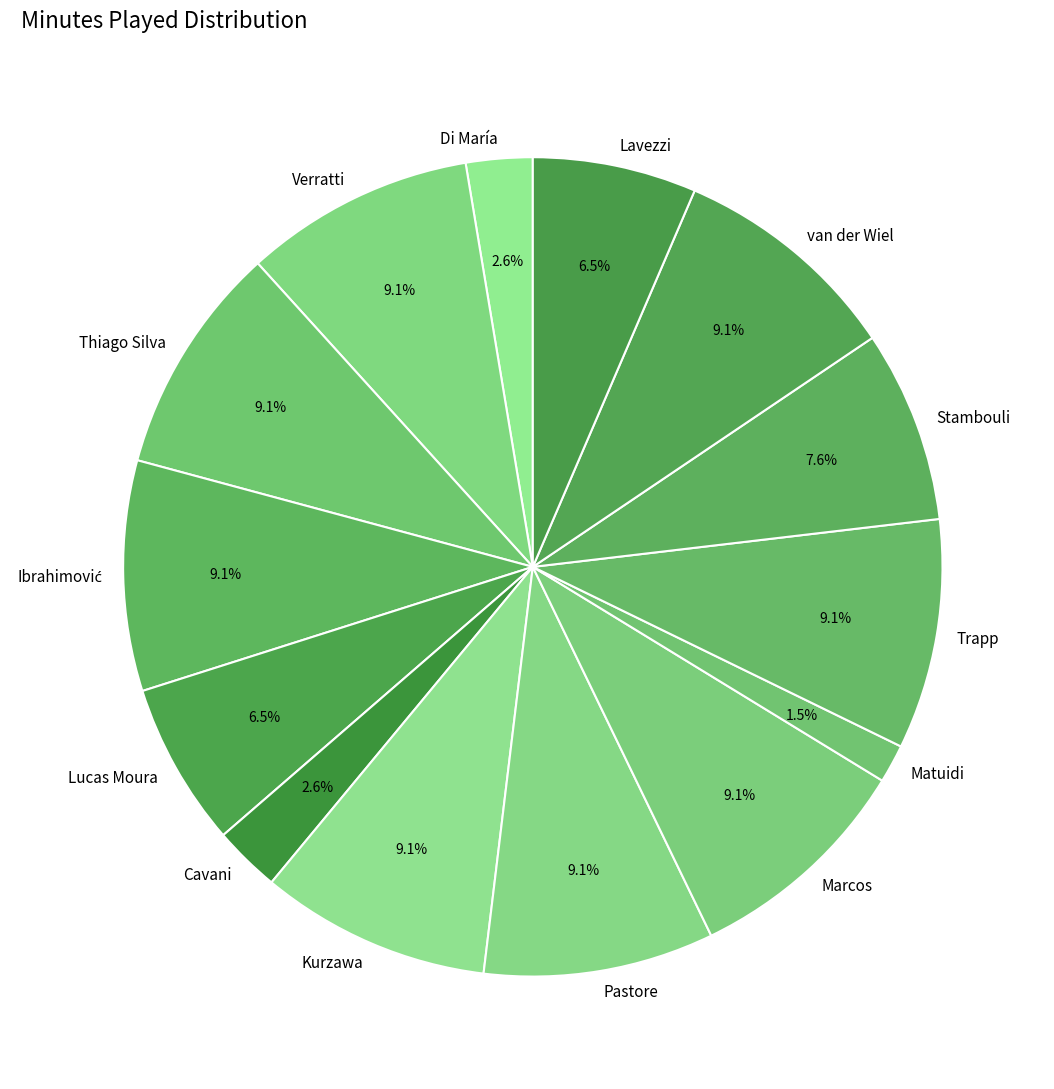

Which slice is the smallest?

Matuidi